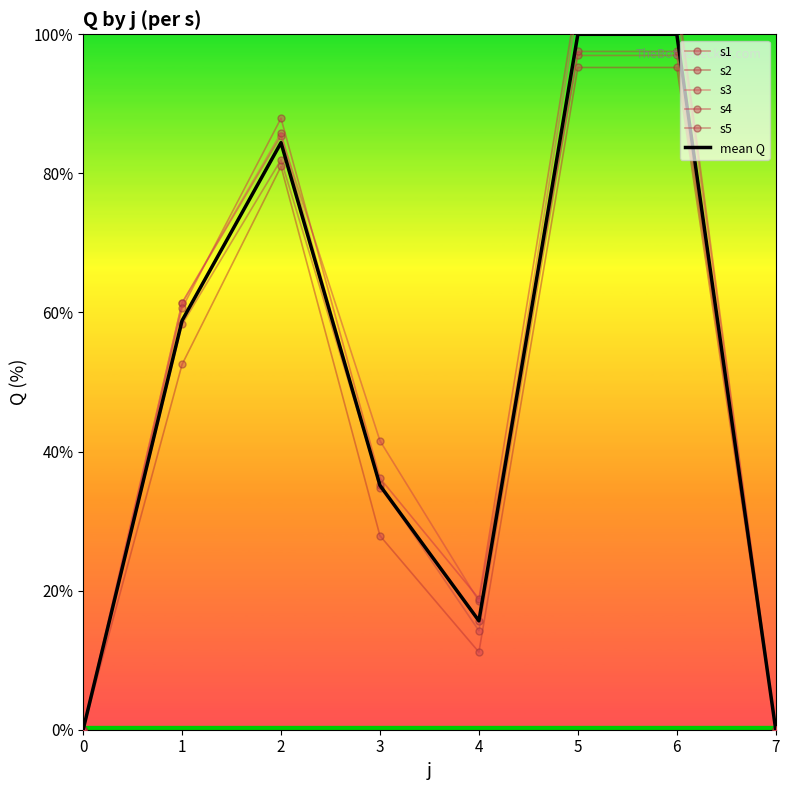

Which has a higher value, 4 or 6?

6